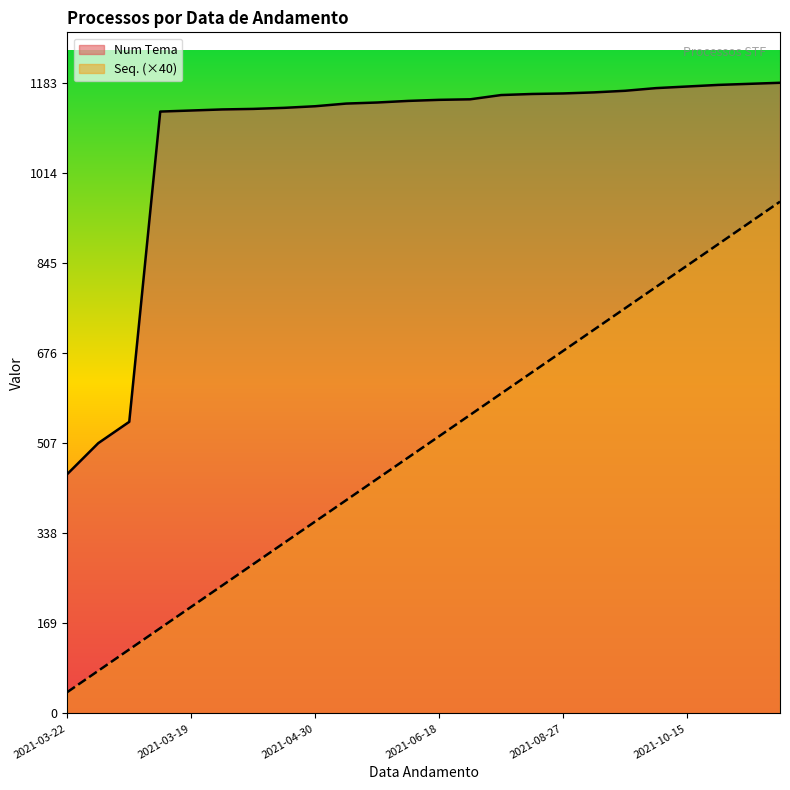

Reading left to right, what are all the values shown in this chart?

Num Tema: 449	507	547	1129	1131	1133	1134	1136	1139	1144	1146	1149	1151	1152	1160	1162	1163	1165	1168	1173	1176	1179	1181	1183
Seq.: 40	80	120	160	200	240	280	320	360	400	440	480	520	560	600	640	680	720	760	800	840	880	920	960